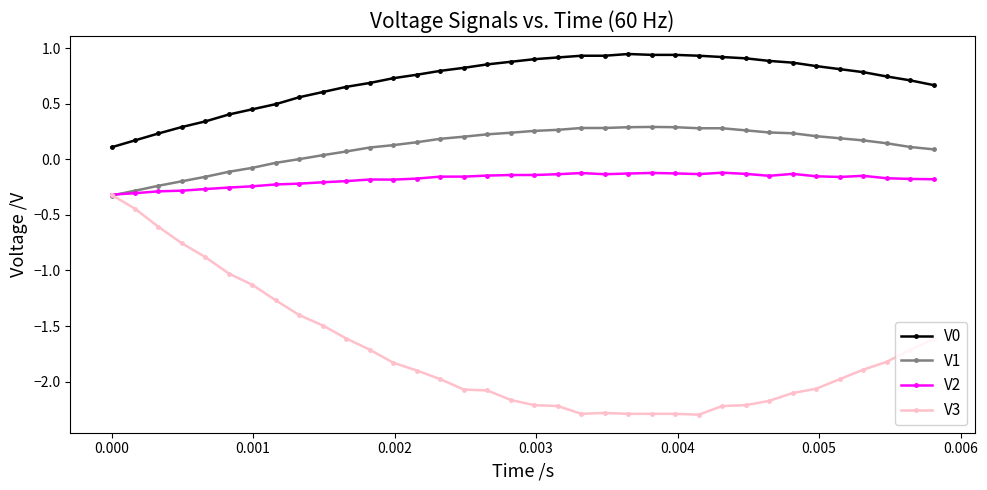

What is the minimum value shown in the chart?

-2.3